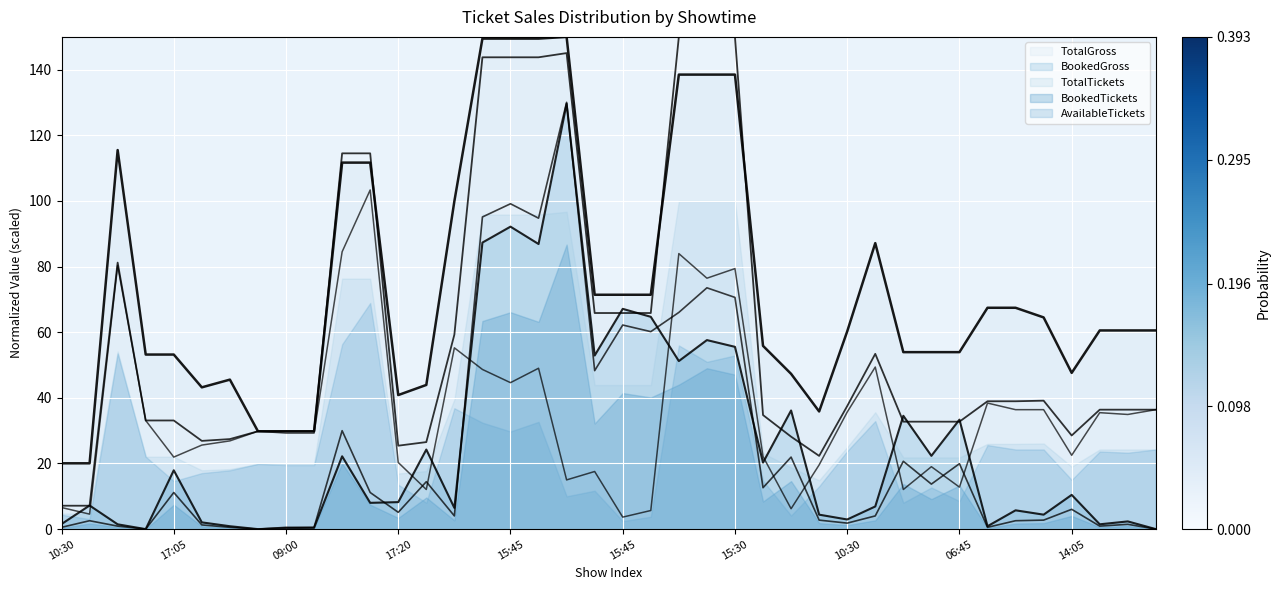

What is the approximate value of AvailableTickets at 06:45?

12.8